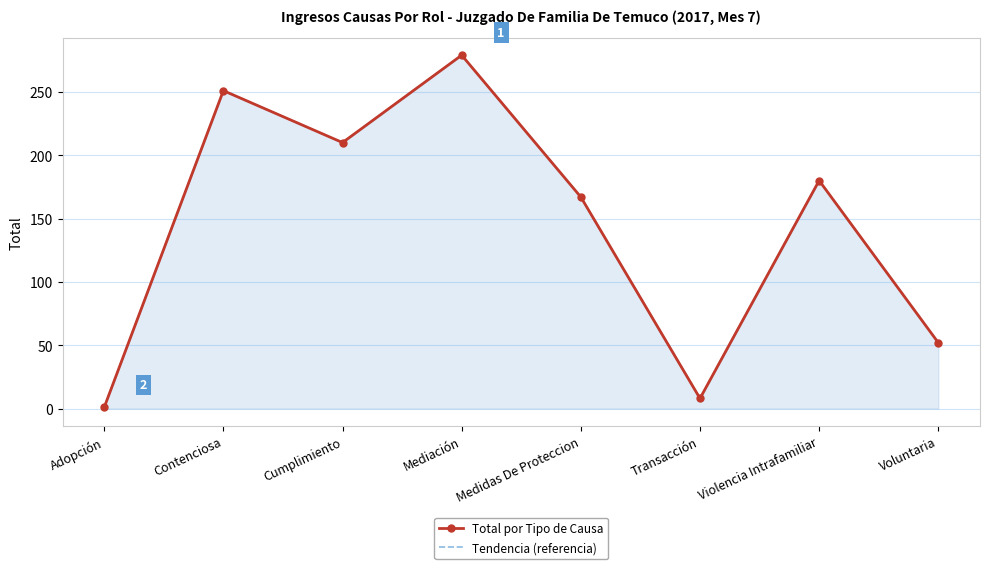

Where is the first local minimum for Total por Tipo de Causa?

Cumplimiento